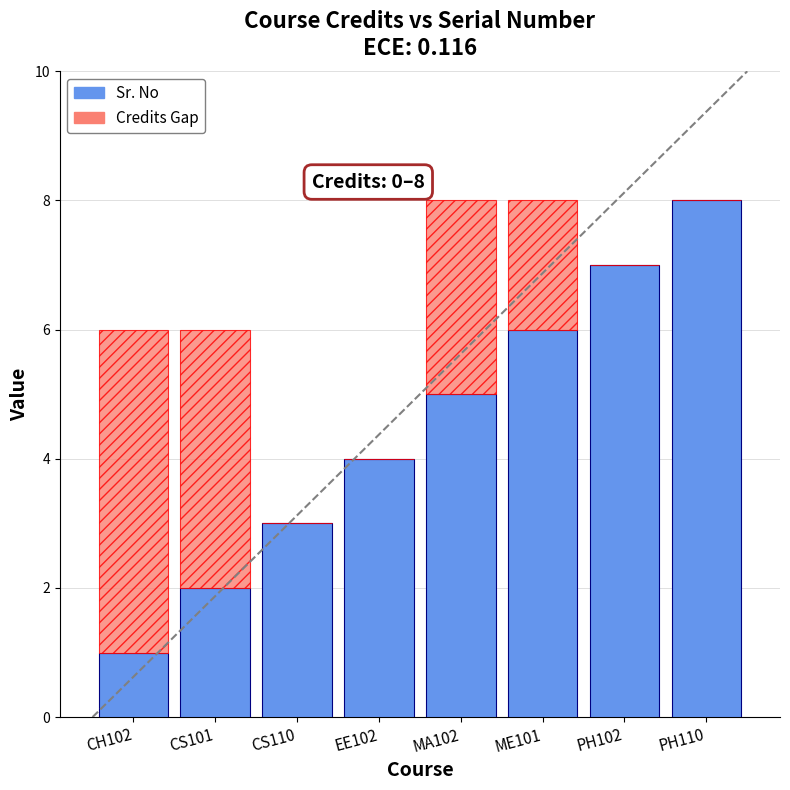

Where is Sr. No nearest to the value 4?

EE102